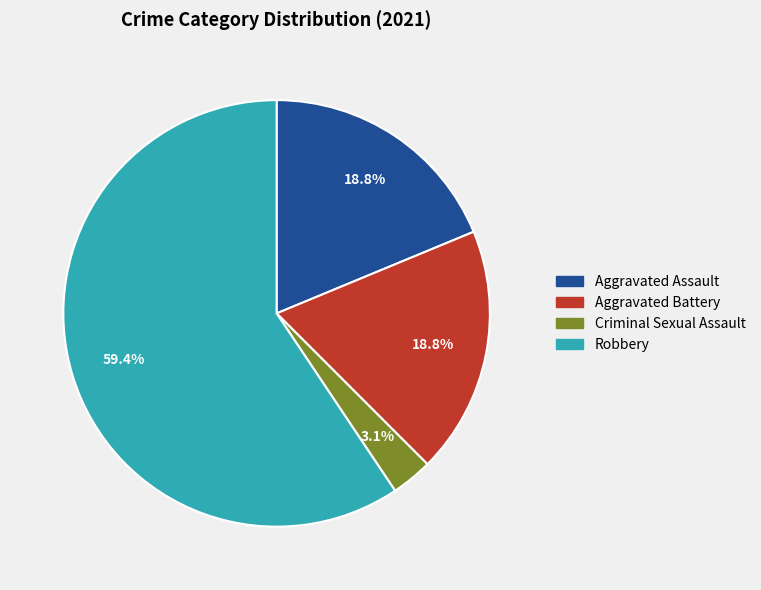

Is there a majority slice in this chart?

Yes